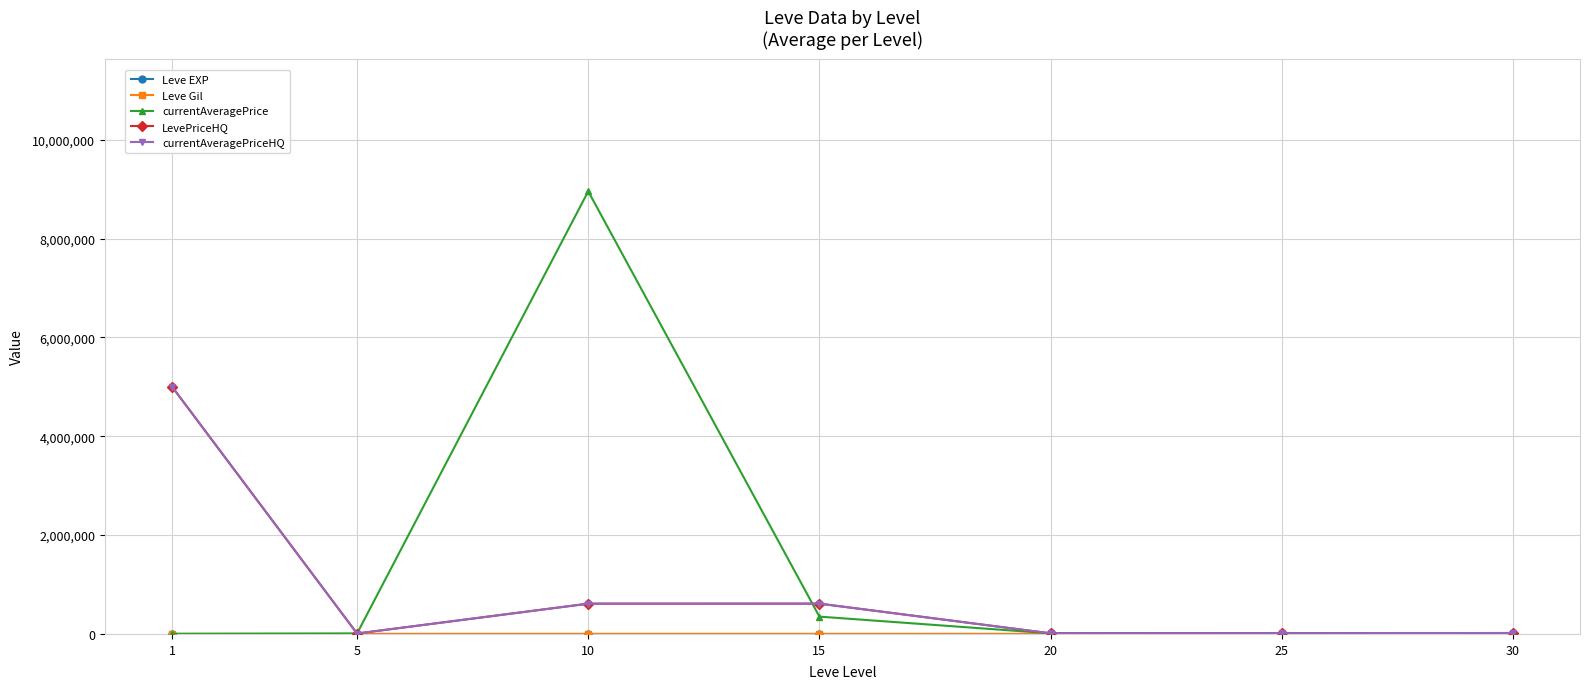

Is it true that currentAveragePrice equals 350630.8 at 15?

True